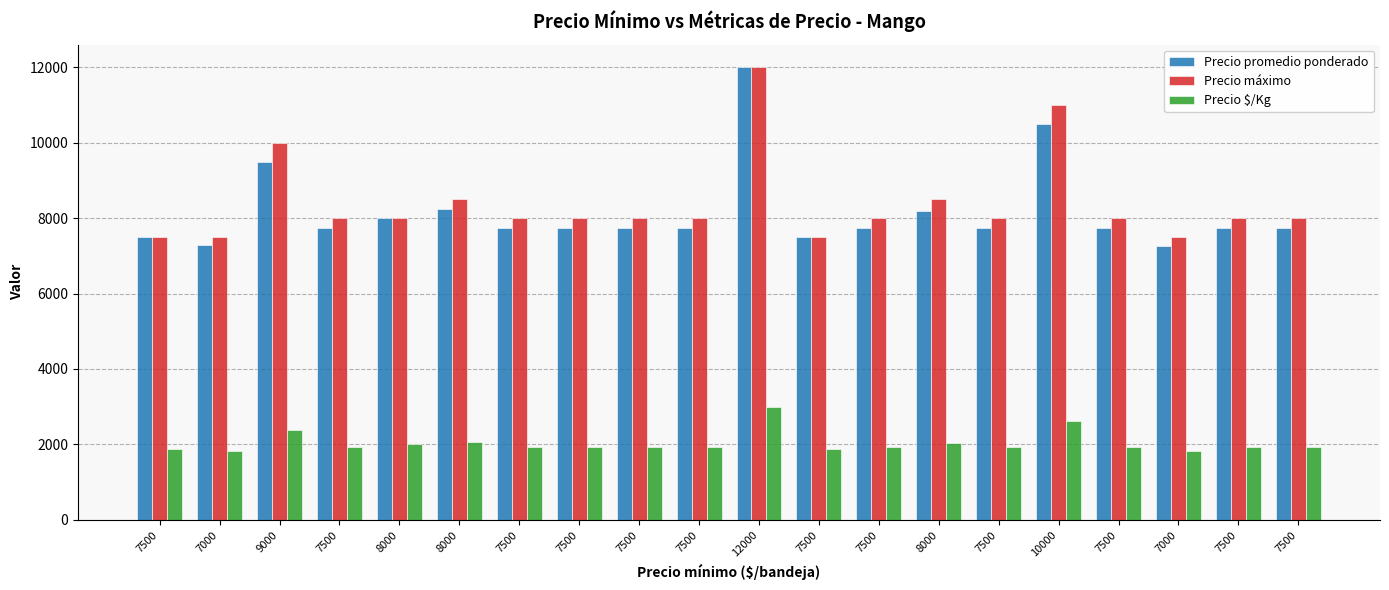

Which category has the lowest value in the Precio promedio ponderado series?

7000